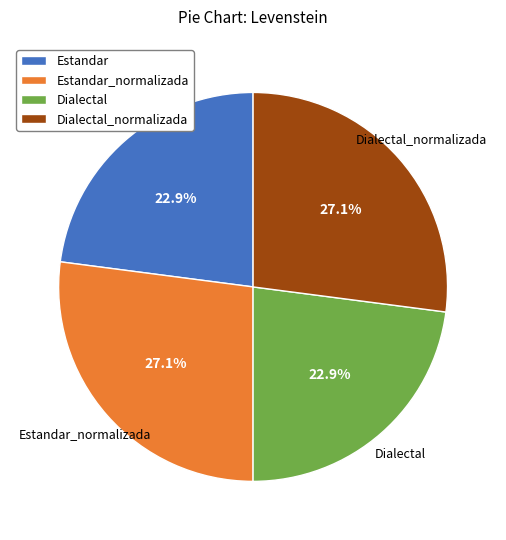

To the nearest percent, what is the average slice percentage?

25%